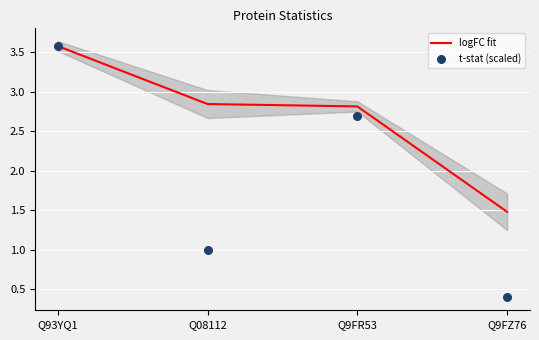

What are all the series names shown in the legend?

logFC fit, t-stat (scaled)